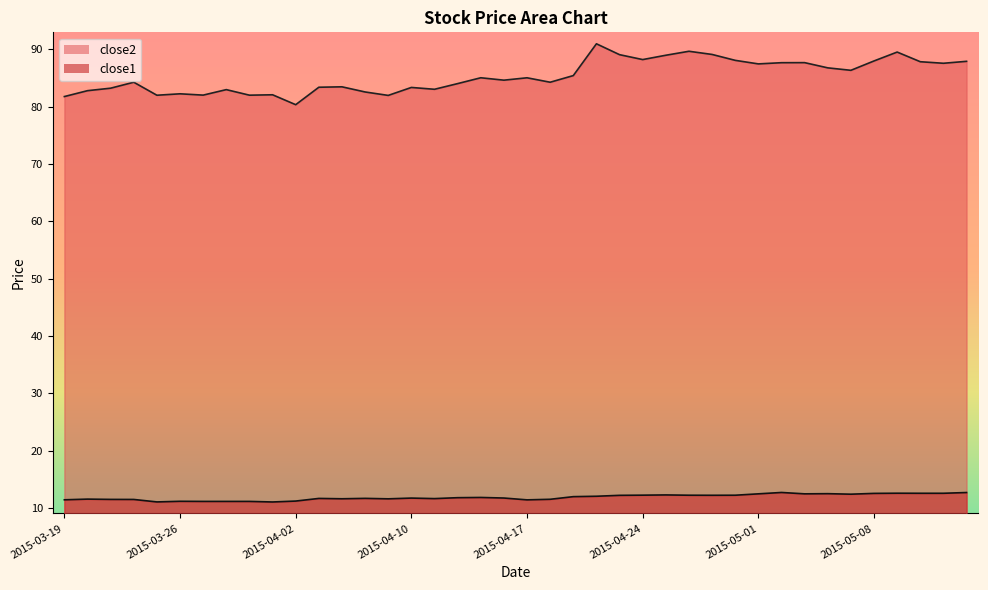

List the labels in order of close2 value, largest first.

2015-04-22, 2015-04-28, 2015-05-11, 2015-04-29, 2015-04-23, 2015-04-27, 2015-04-24, 2015-04-30, 2015-05-08, 2015-05-14, 2015-05-12, 2015-05-05, 2015-05-04, 2015-05-13, 2015-05-01, 2015-05-06, 2015-05-07, 2015-04-21, 2015-04-15, 2015-04-17, 2015-04-16, 2015-03-24, 2015-04-20, 2015-04-14, 2015-04-07, 2015-04-06, 2015-04-10, 2015-03-23, 2015-04-13, 2015-03-30, 2015-03-20, 2015-04-08, 2015-03-26, 2015-04-01, 2015-03-27, 2015-03-31, 2015-03-25, 2015-04-09, 2015-03-19, 2015-04-02